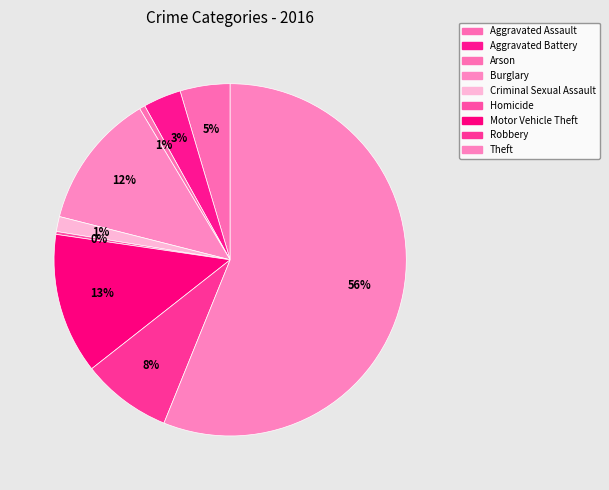

Rank the categories by value from lowest to highest.

Homicide, Arson, Criminal Sexual Assault, Aggravated Battery, Aggravated Assault, Robbery, Burglary, Motor Vehicle Theft, Theft